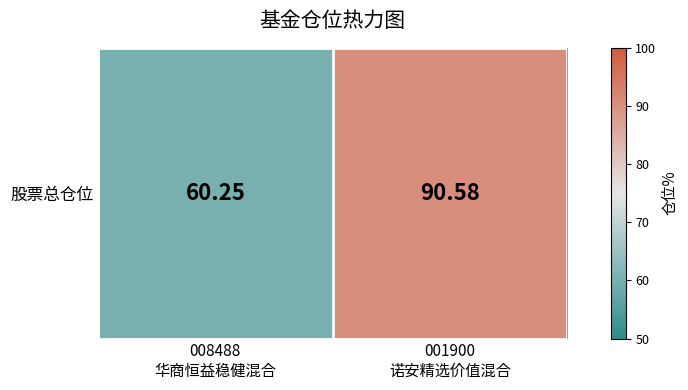

Reading right to left, transcribe all the data shown in this chart.

001900
诺安精选价值混合=90.6	008488
华商恒益稳健混合=60.2